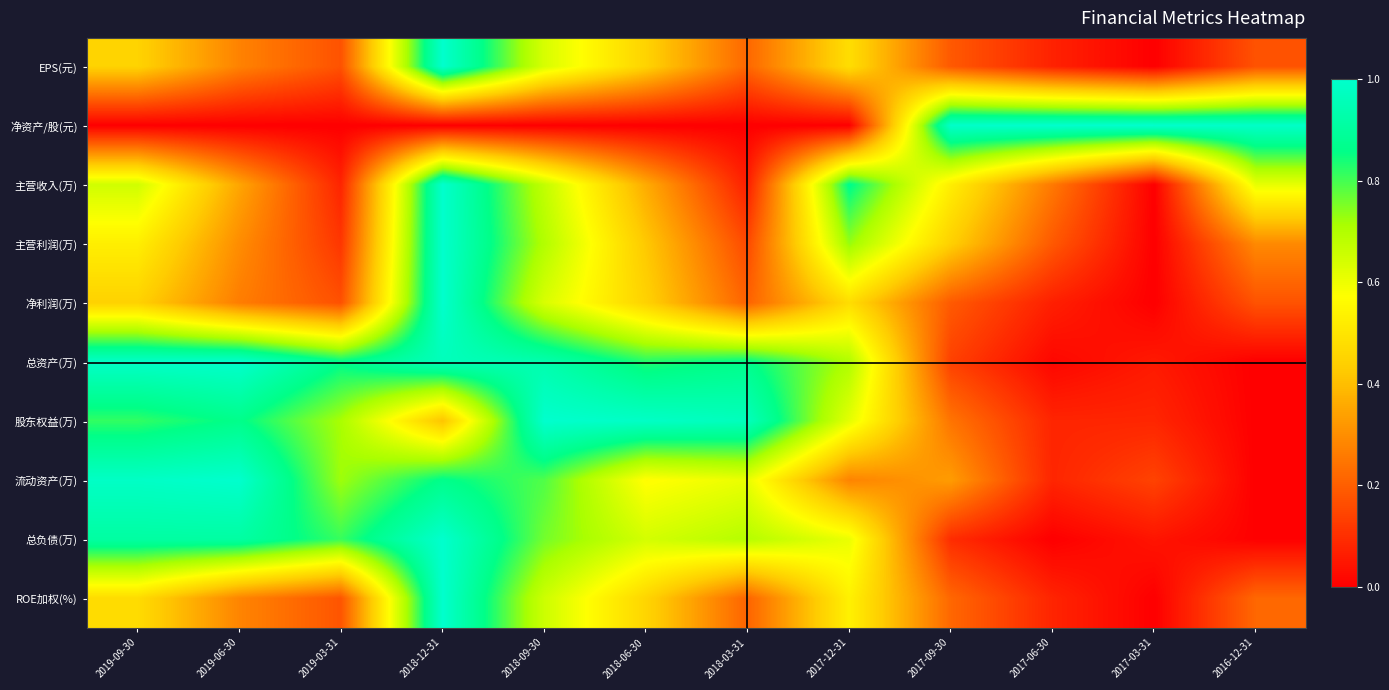

What is the spread (max minus min) of values at 2019-09-30?

1.0